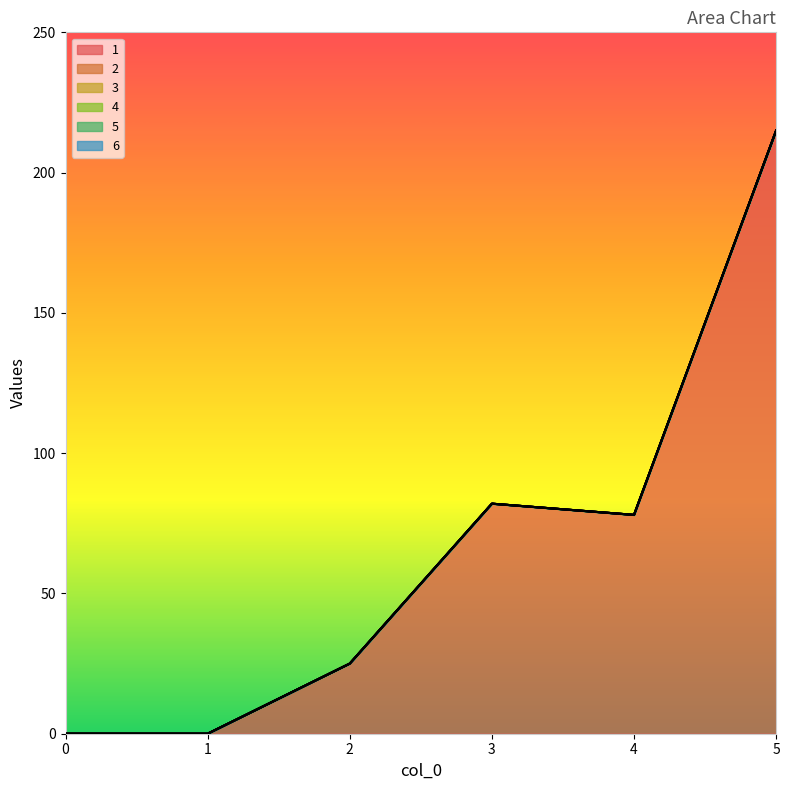

The 1 series shows 53 at 3. True or false?

False